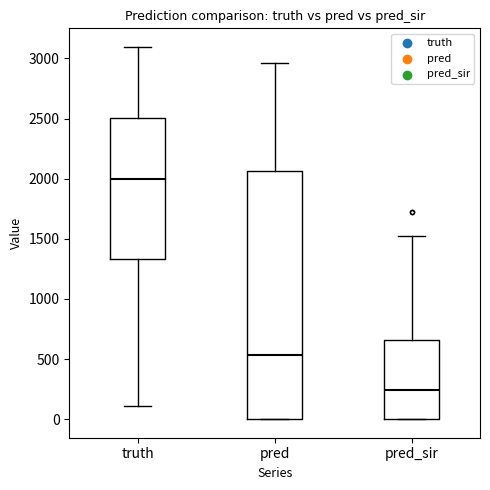

Comparing the boxes themselves (not the whiskers), which one is the tallest?

pred